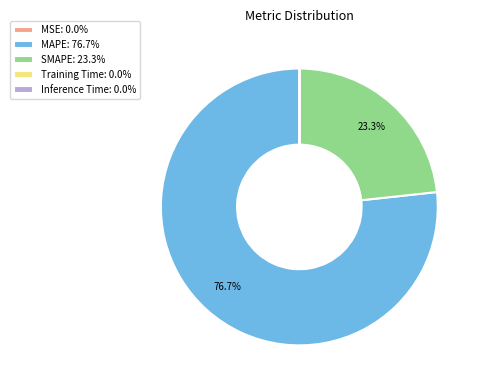

What percentage do SMAPE: 23.3% and MAPE: 76.7% together represent?

100.0%